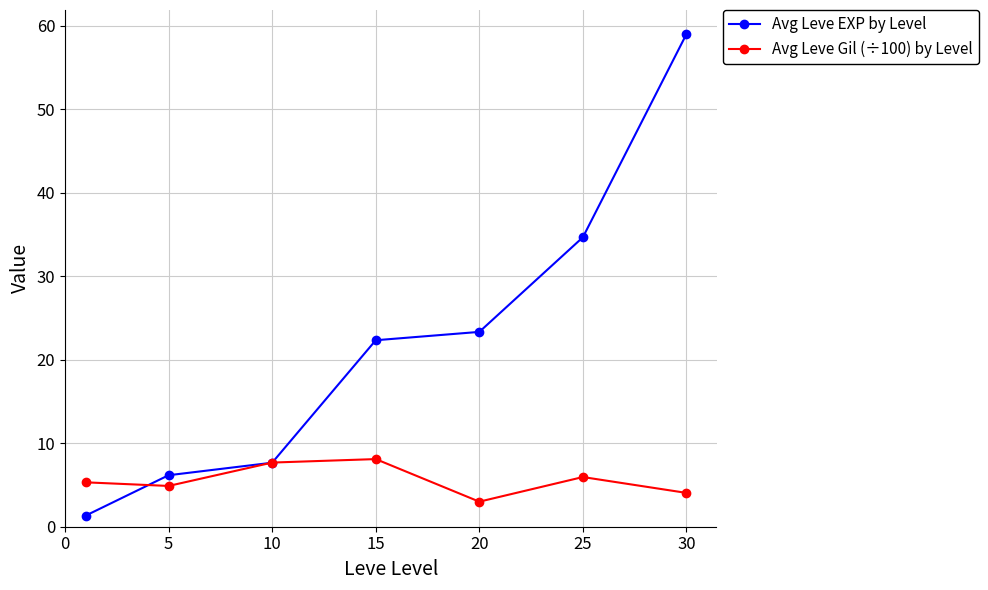

What is the difference between the maximum and minimum values in the Avg Leve Gil (÷100) by Level series?

5.1